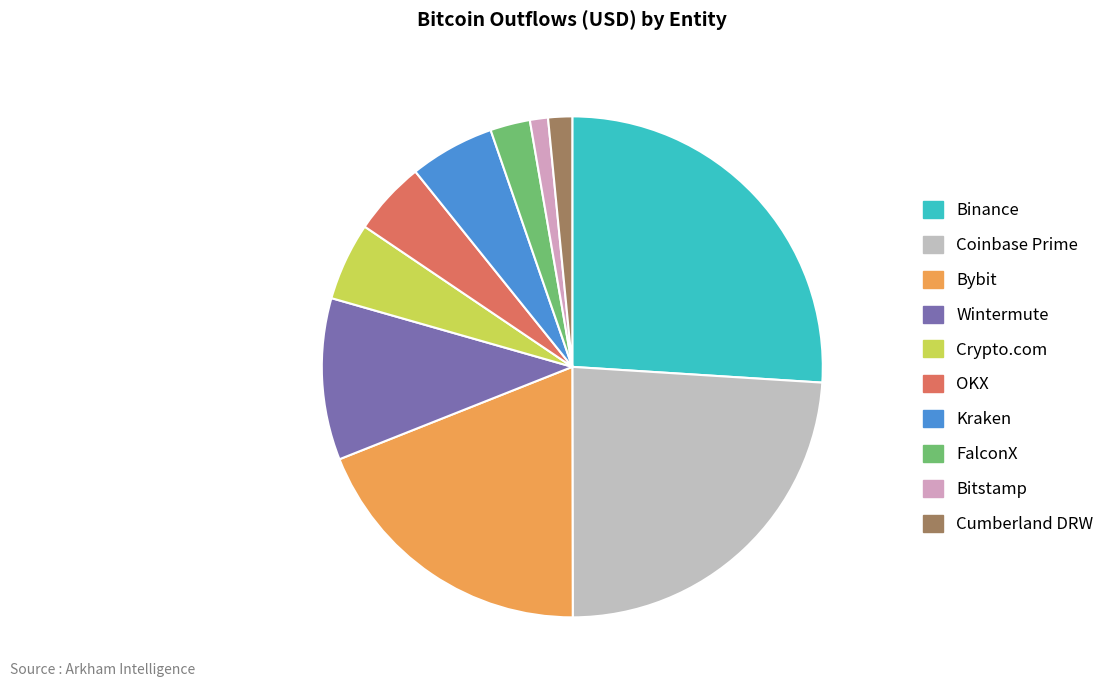

To the nearest percent, what is the difference between the largest and smallest slice percentages?

26%